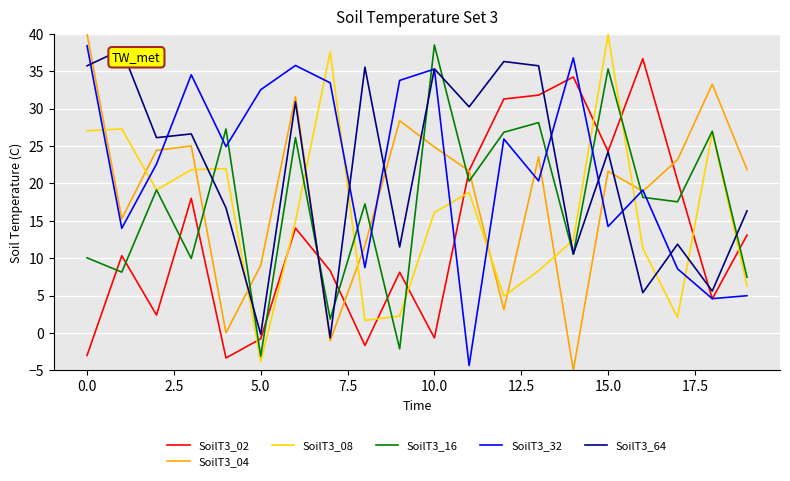

What is the maximum value shown in the chart?

40.0